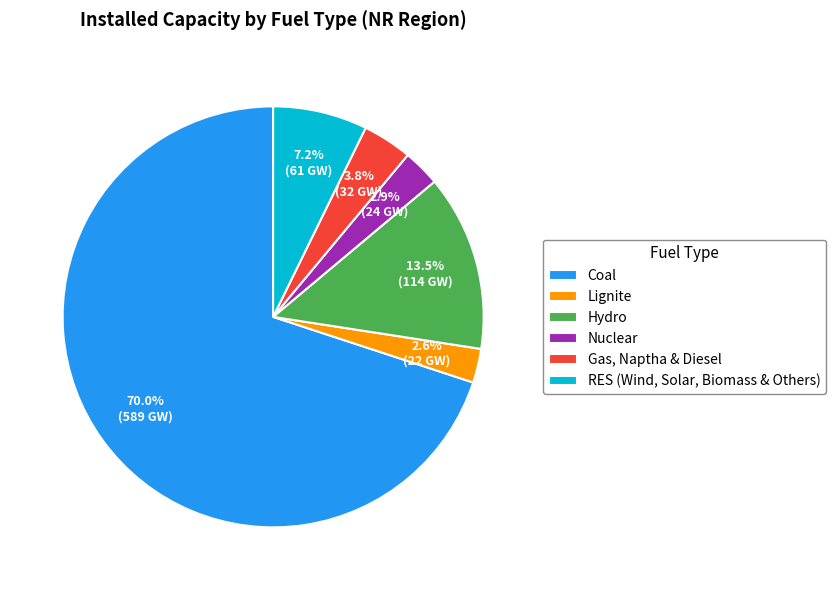

Between Coal and Gas, Naptha & Diesel, which is larger?

Coal